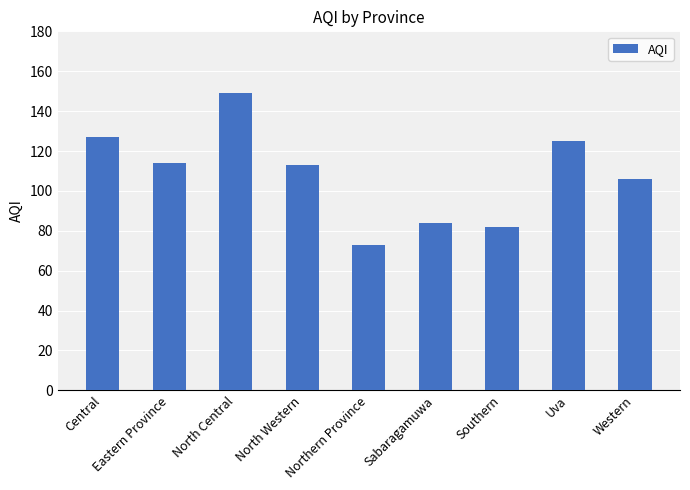

What is the value of the 4th bar from the left?

113